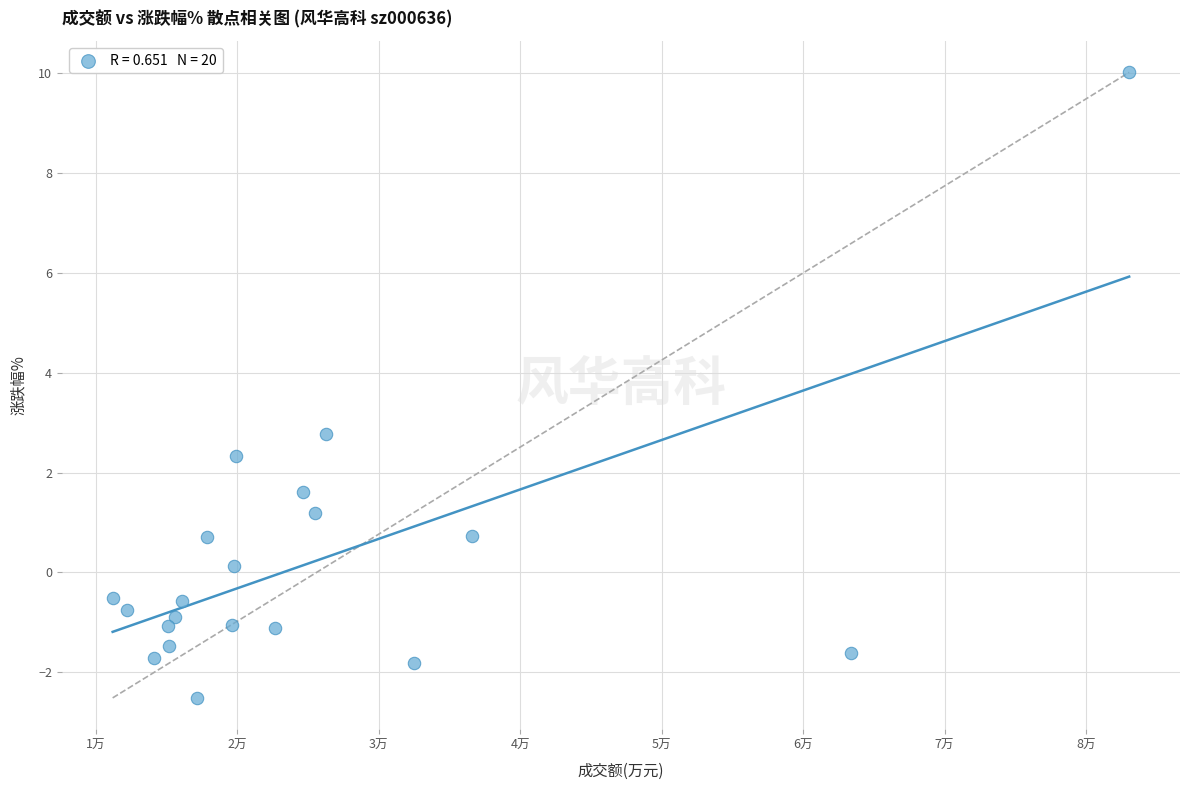

What is the range of Y values (max minus min)?

12.5